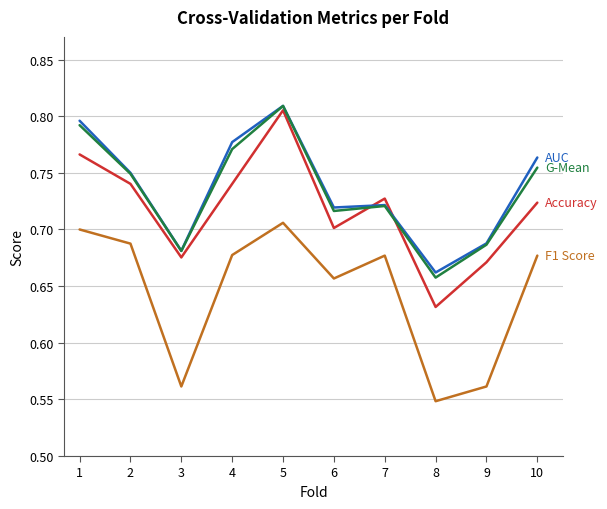

Which category has the highest value across all series?

5